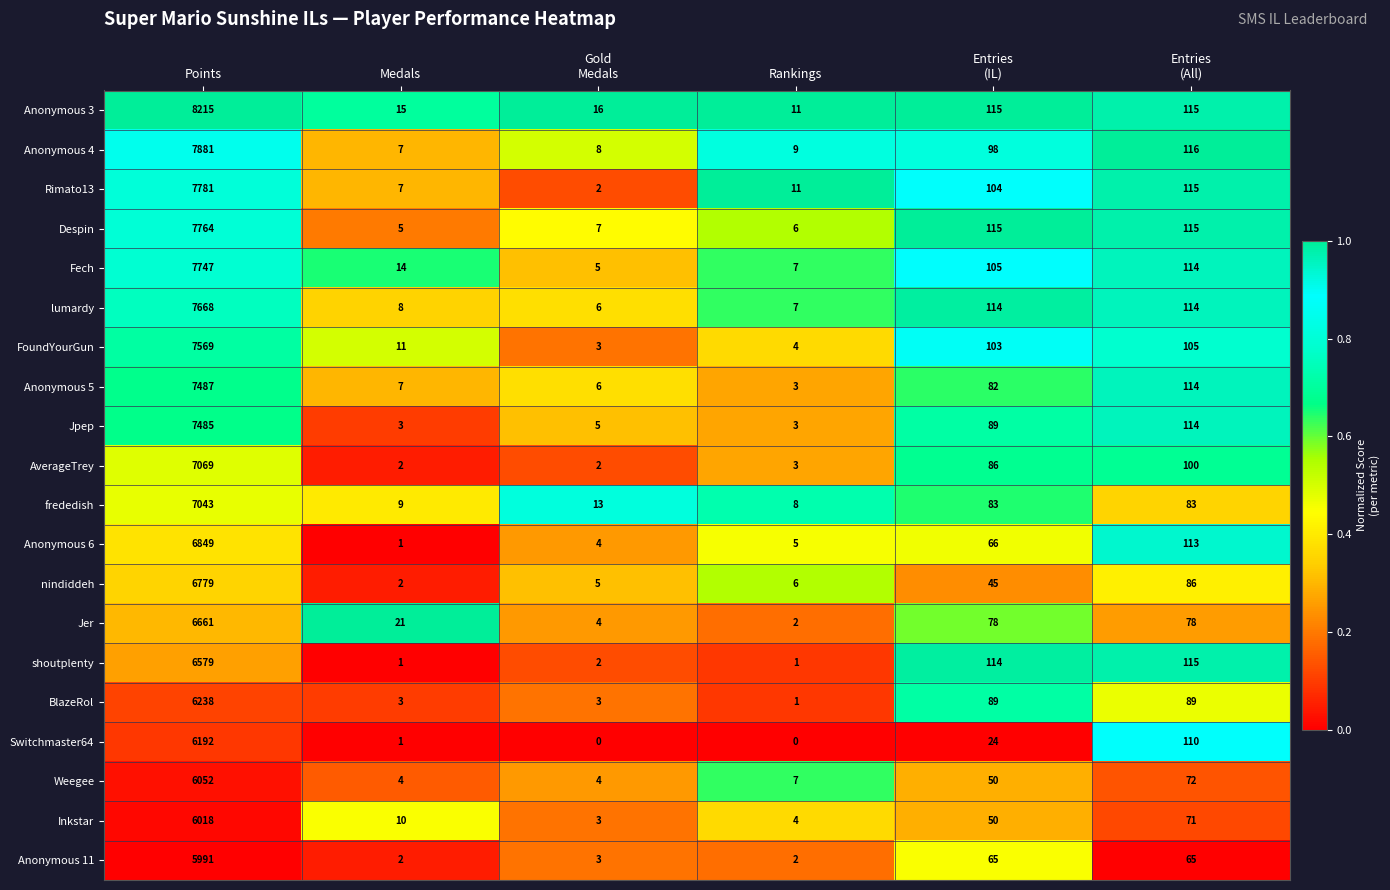

Which series has the widest spread of values?

Anonymous 3